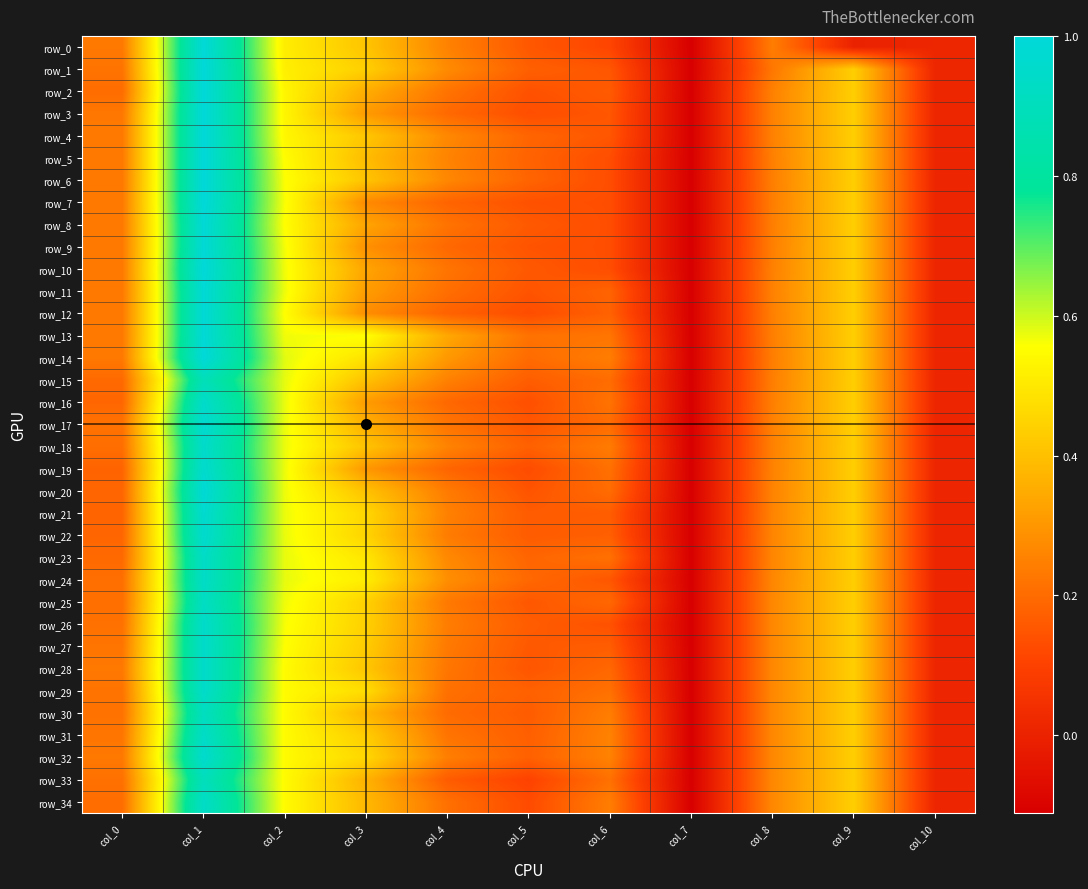

Is the value of row_1 at col_0 greater than the value of row_7 at col_3?

No